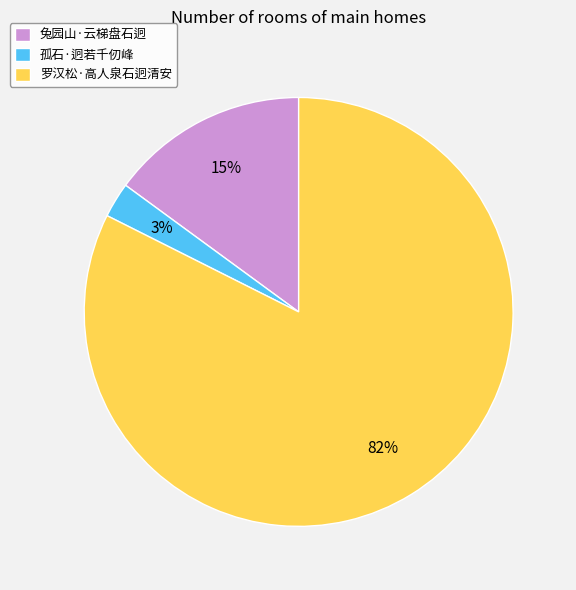

Is there any slice that represents more than half of the pie?

Yes